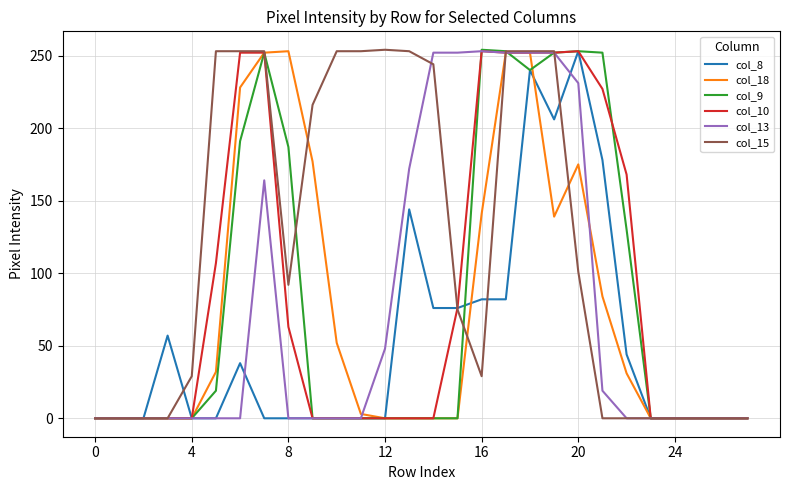

Which series has the largest total across all categories?

col_15